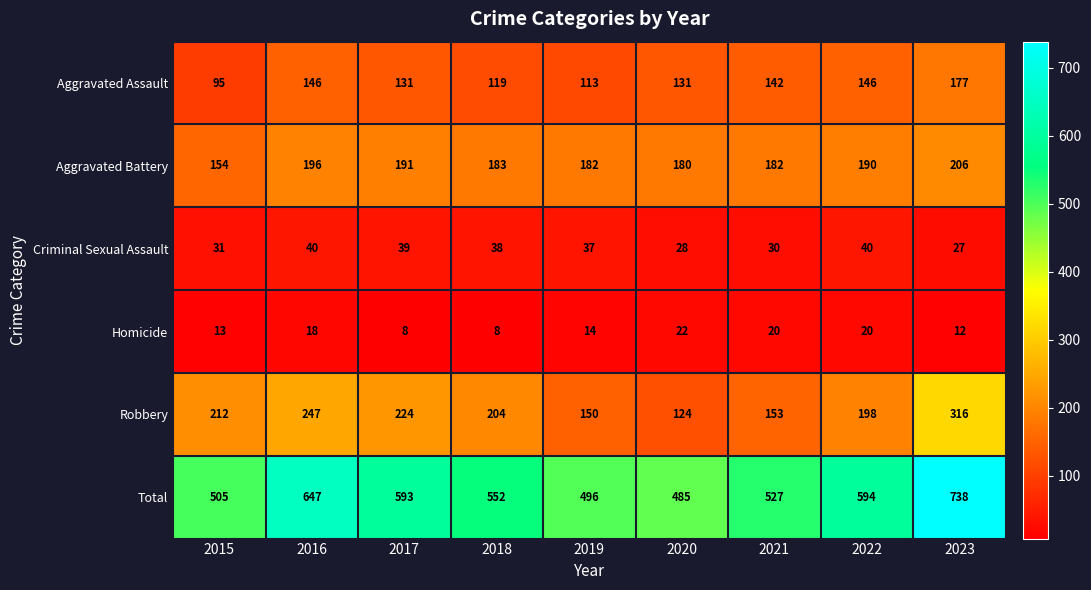

List the series in order of their peak value, highest first.

Total, Robbery, Aggravated Battery, Aggravated Assault, Criminal Sexual Assault, Homicide